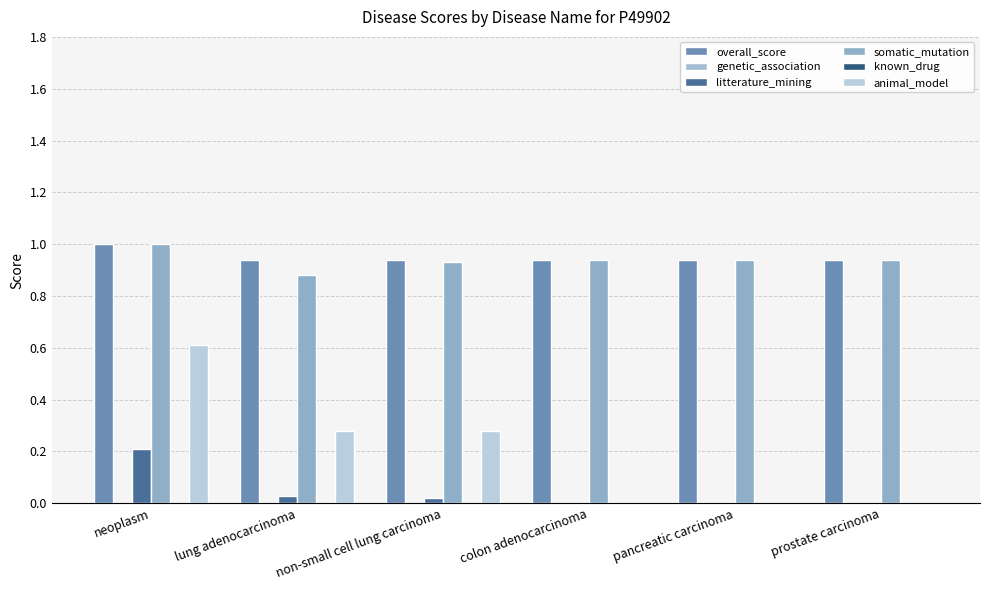

Are the bars grouped side by side (vs. stacked)?

Yes